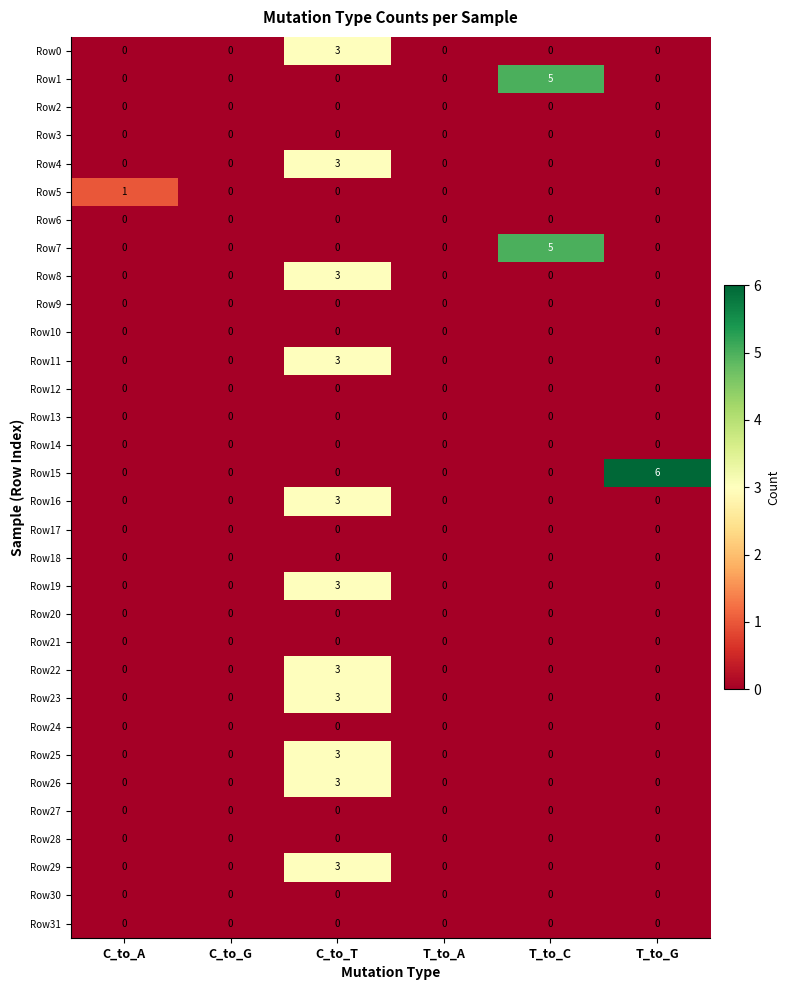

Is the value of Row7 at T_to_C greater than the value of Row26 at C_to_G?

Yes